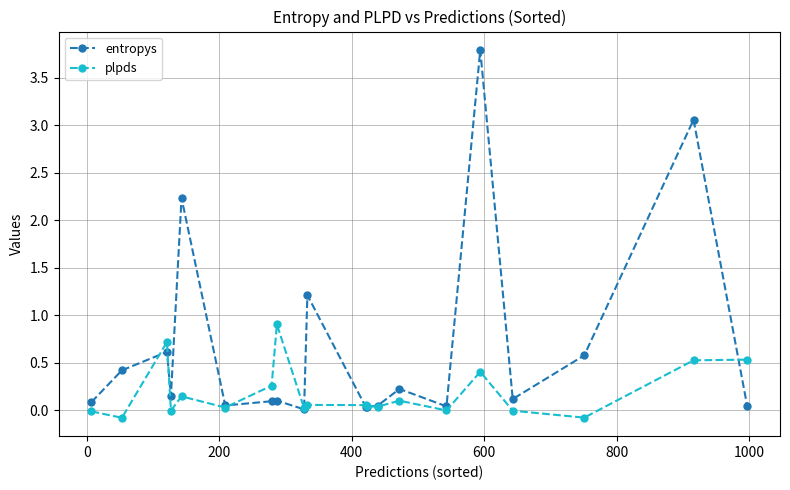

List the series in order of their peak value, lowest first.

plpds, entropys